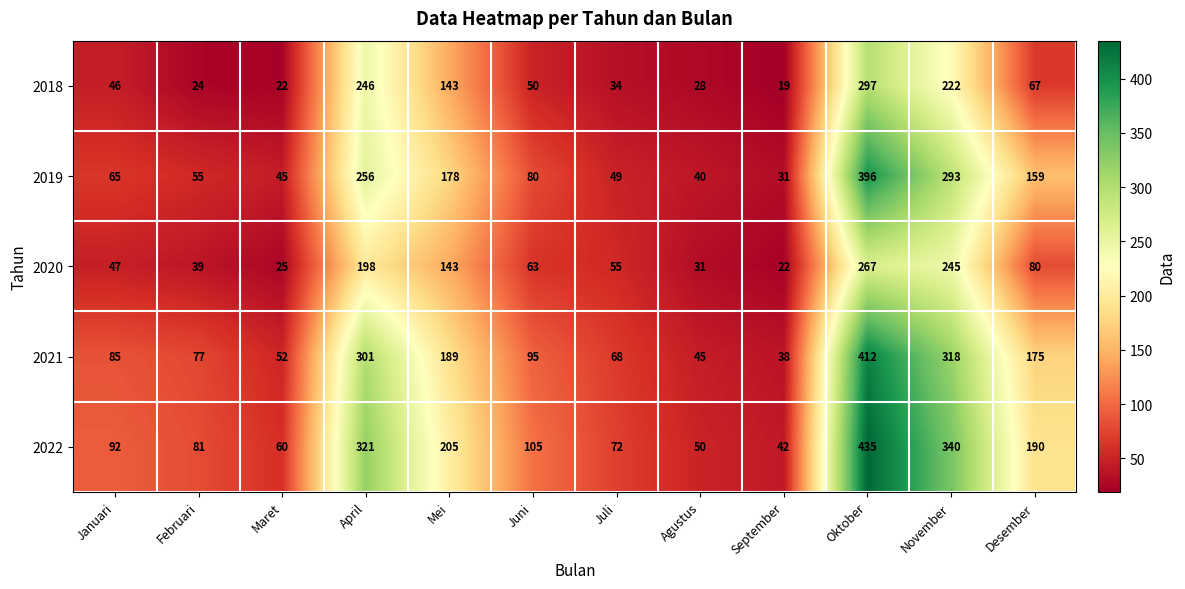

Which series has the largest range (max minus min)?

2022